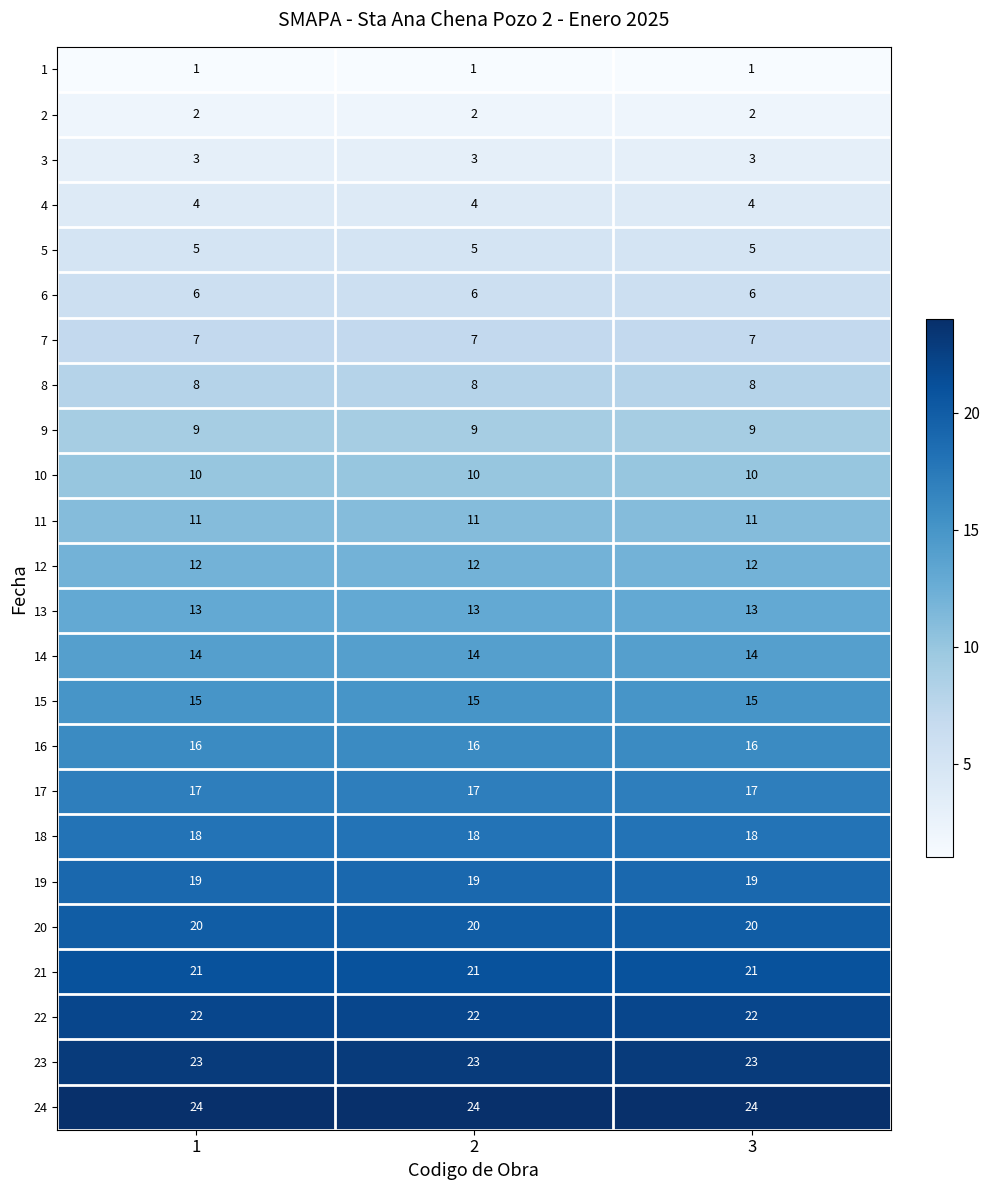

Rank the series by their maximum value, from highest to lowest.

24, 23, 22, 21, 20, 19, 18, 17, 16, 15, 14, 13, 12, 11, 10, 9, 8, 7, 6, 5, 4, 3, 2, 1